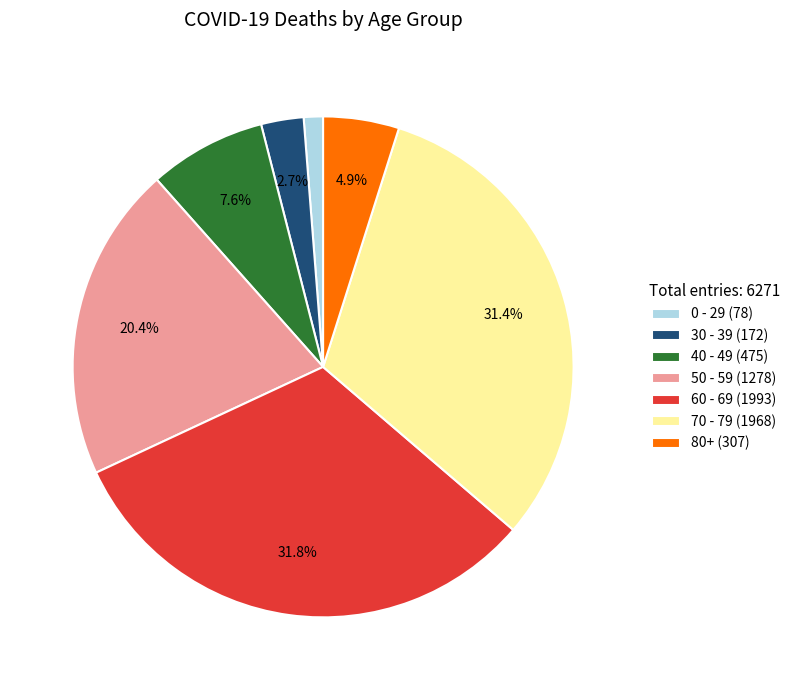

What percentage is NOT represented by 60 - 69 (1993)?

68.2%